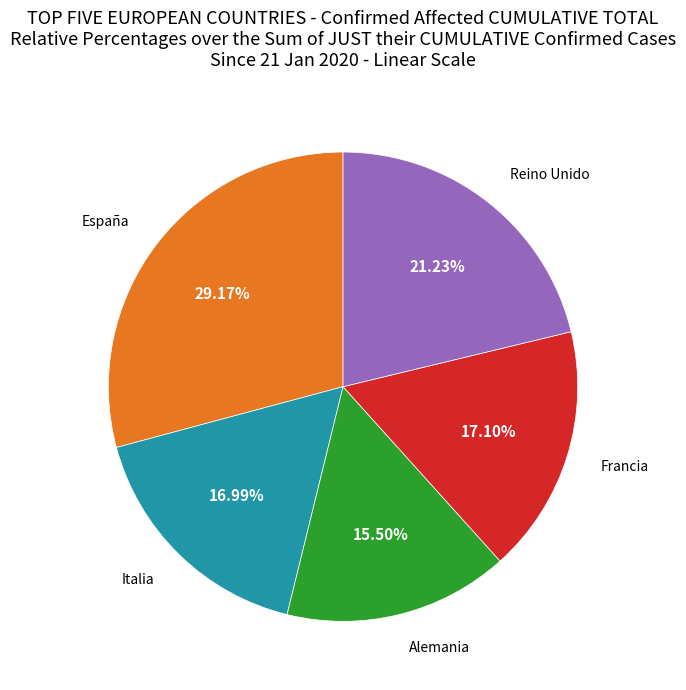

Does any single category account for the majority?

No